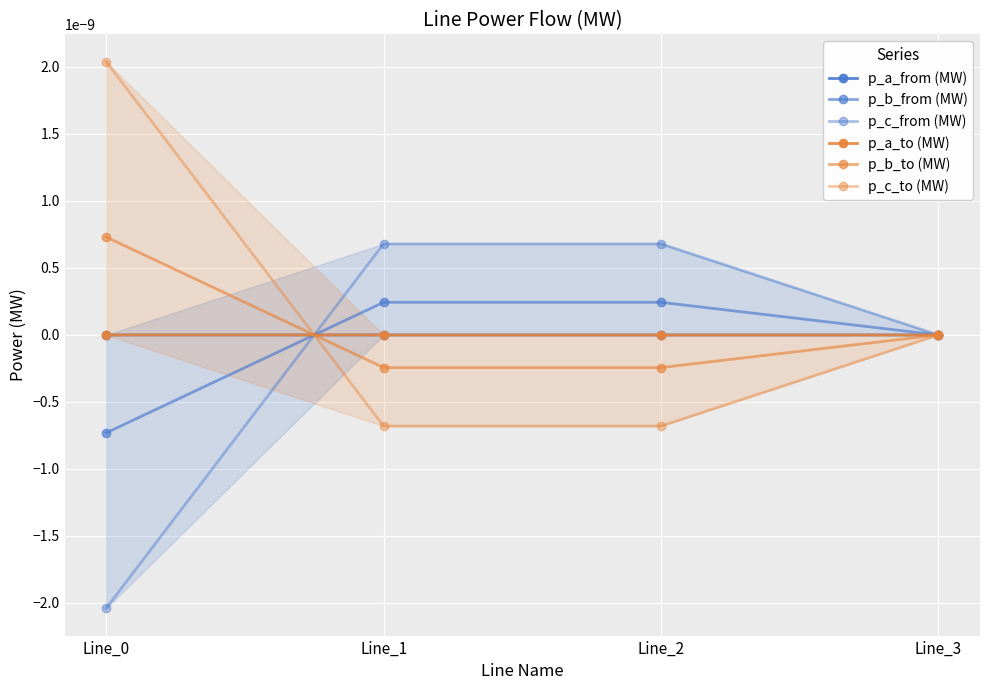

Is it true that p_a_from (MW) equals 0.0 at Line_2?

False